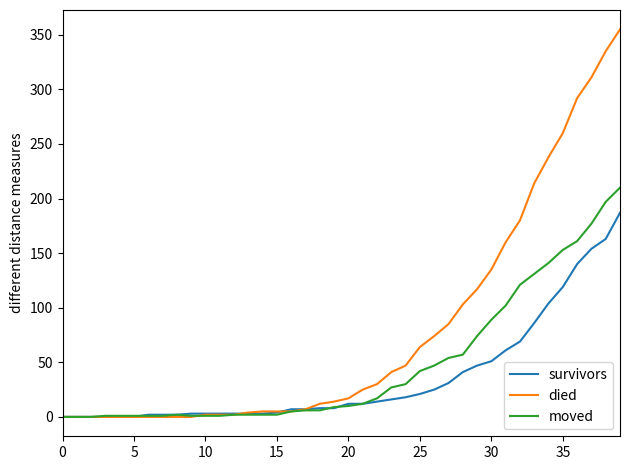

Which series has the largest total across all categories?

died